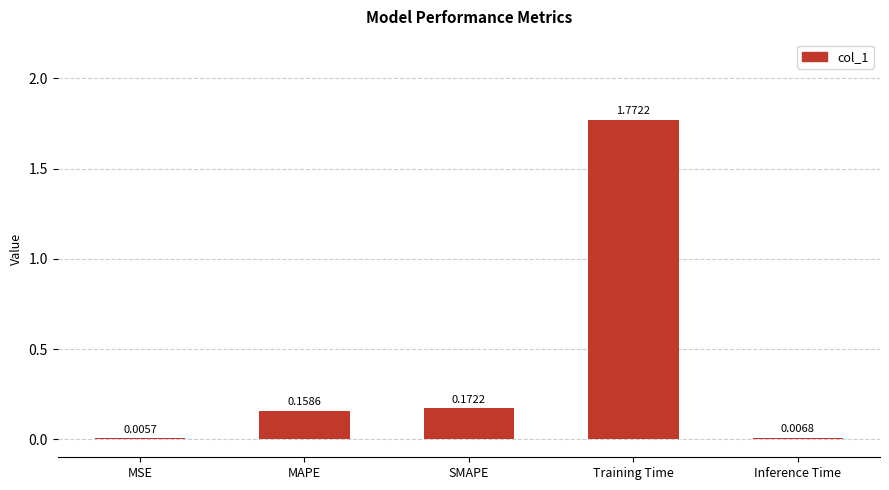

Approximately how many times larger is the value at SMAPE compared to Training Time?

0.1